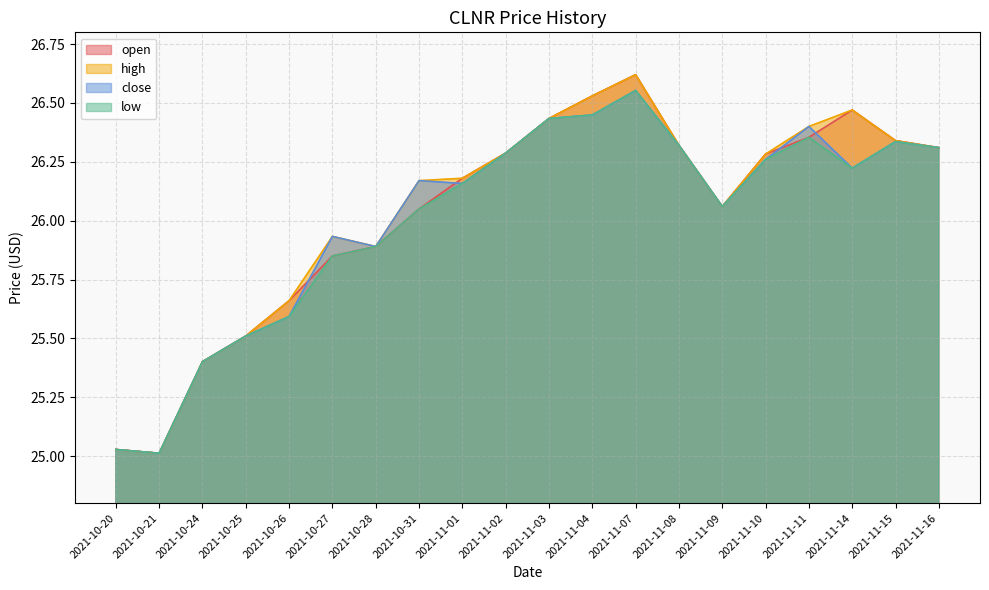

At which category does low reach its first local valley?

2021-10-21